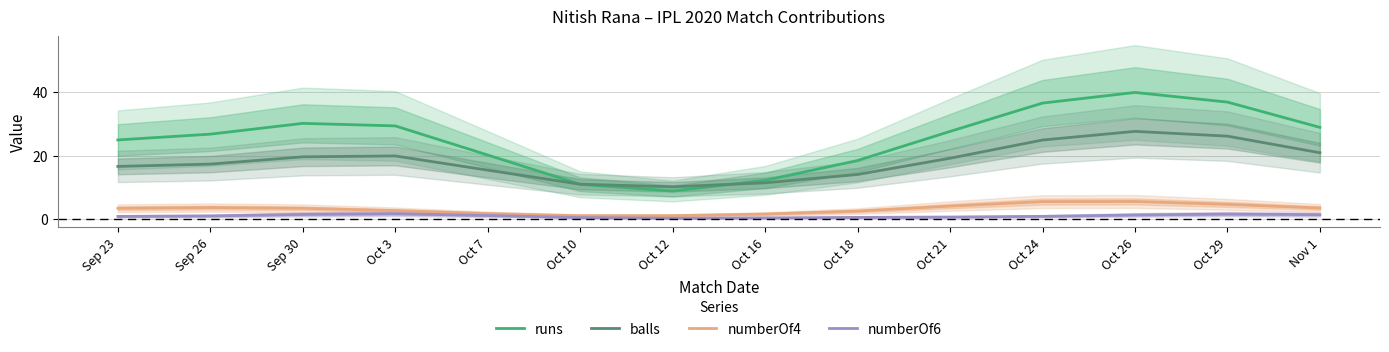

Does the chart have visible grid lines?

Yes